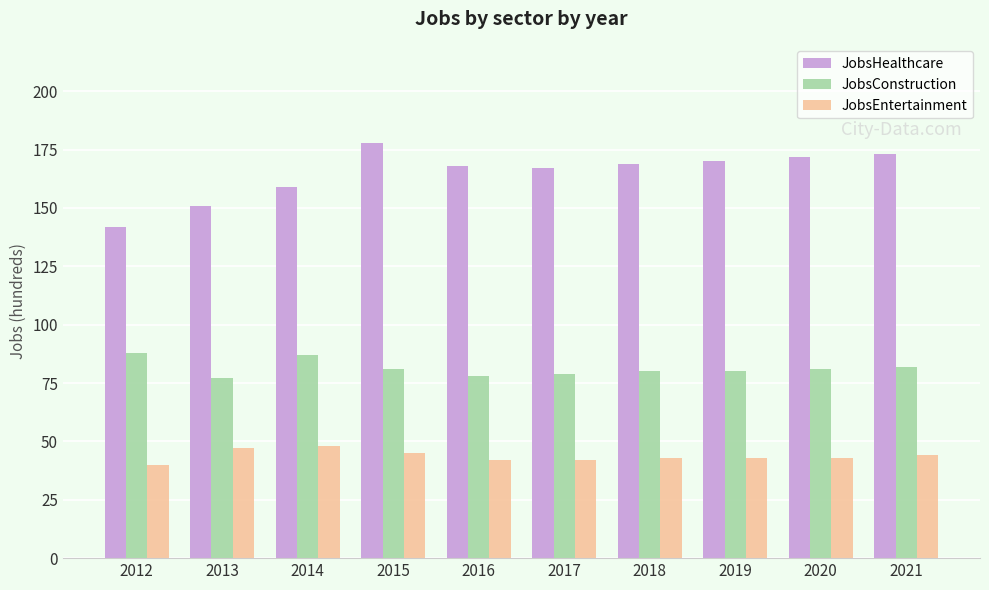

Are the bars horizontal?

No